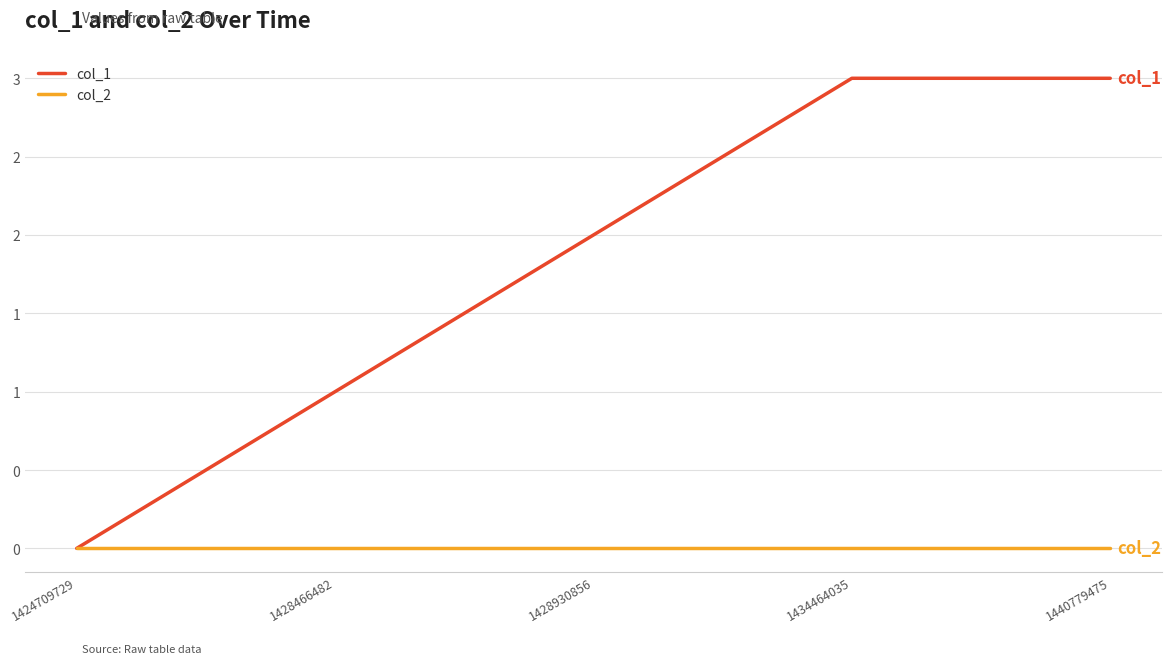

What are all the series names shown in the legend?

col_1, col_2